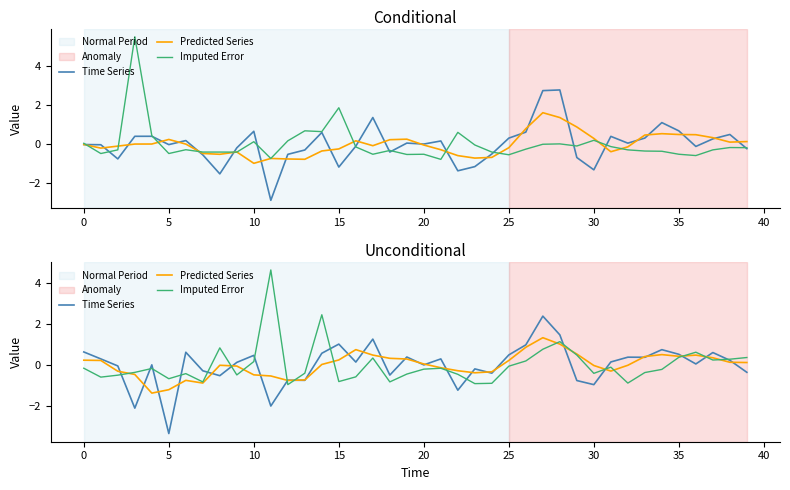

The Imputed Error series shows 0.3 at 10. True or false?

False